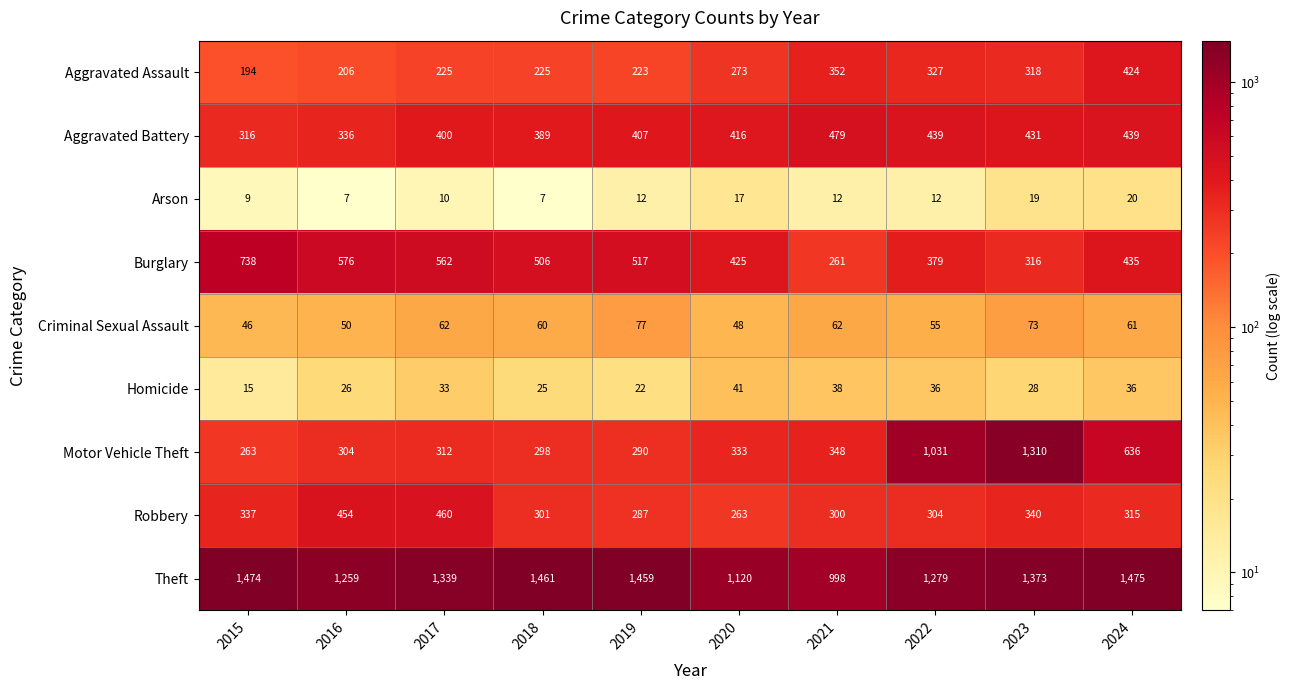

What is the total value across all series at 2016?

3218